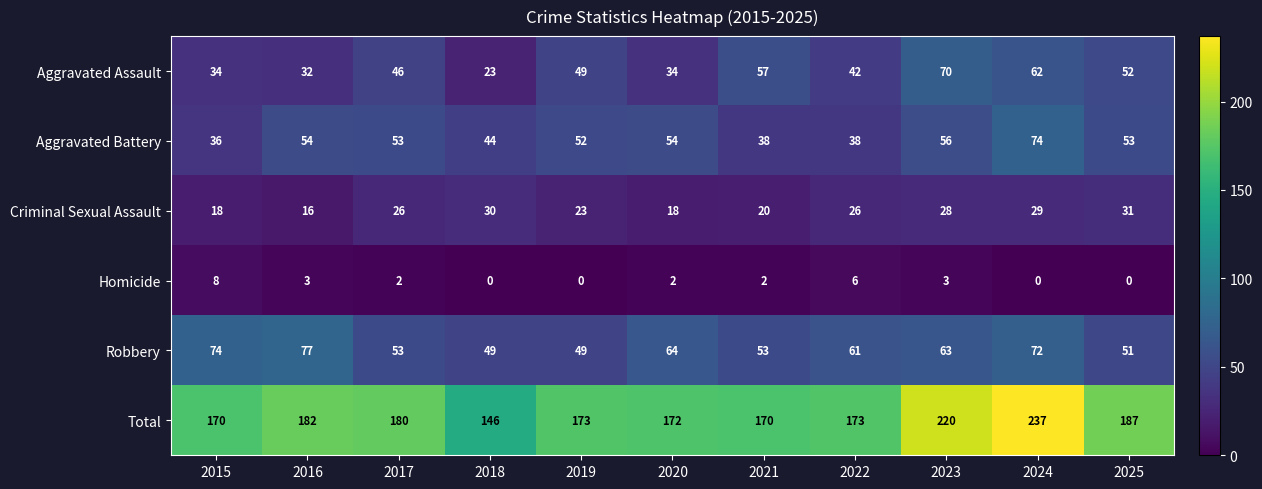

What is the difference between the highest and lowest values at 2022?

167